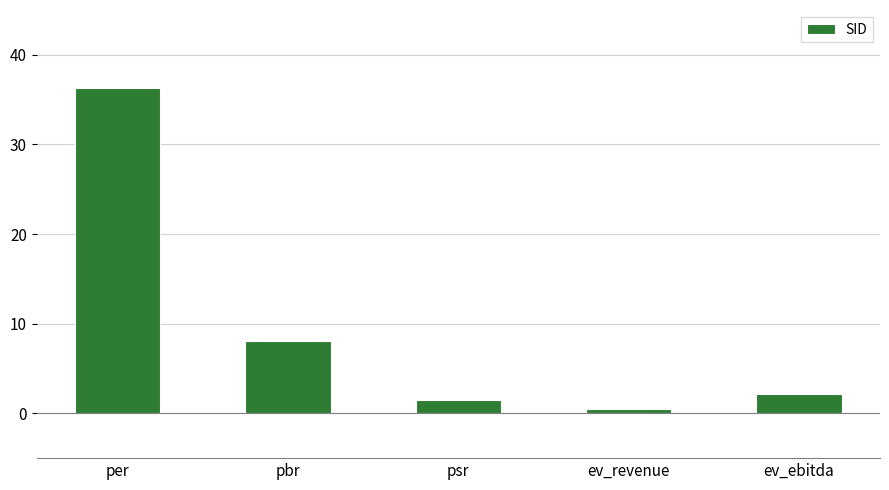

How many values exceed 2?

3